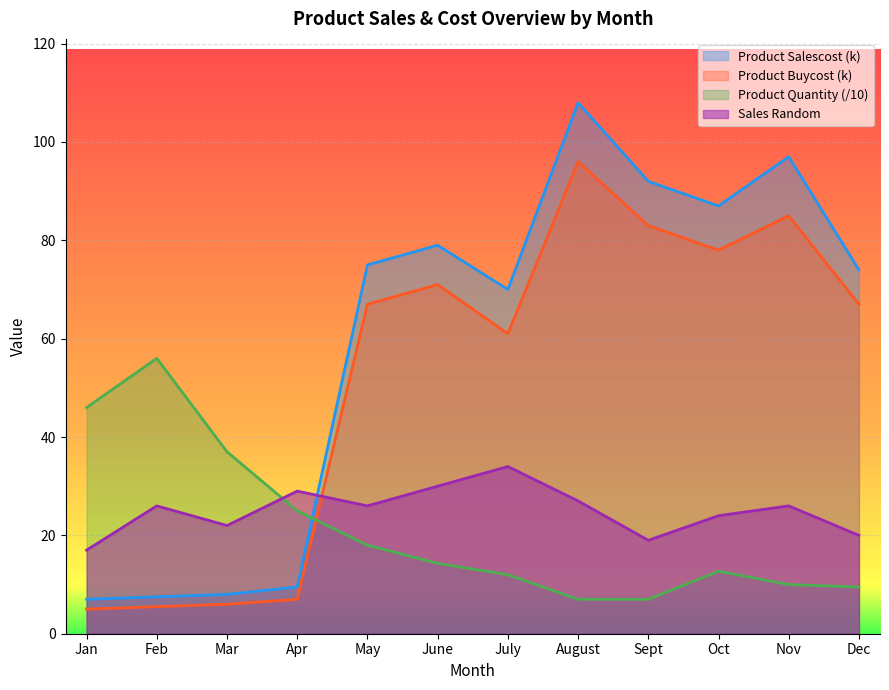

True or false: Sales Random and Product Salescost_scaled cross at least once.

True